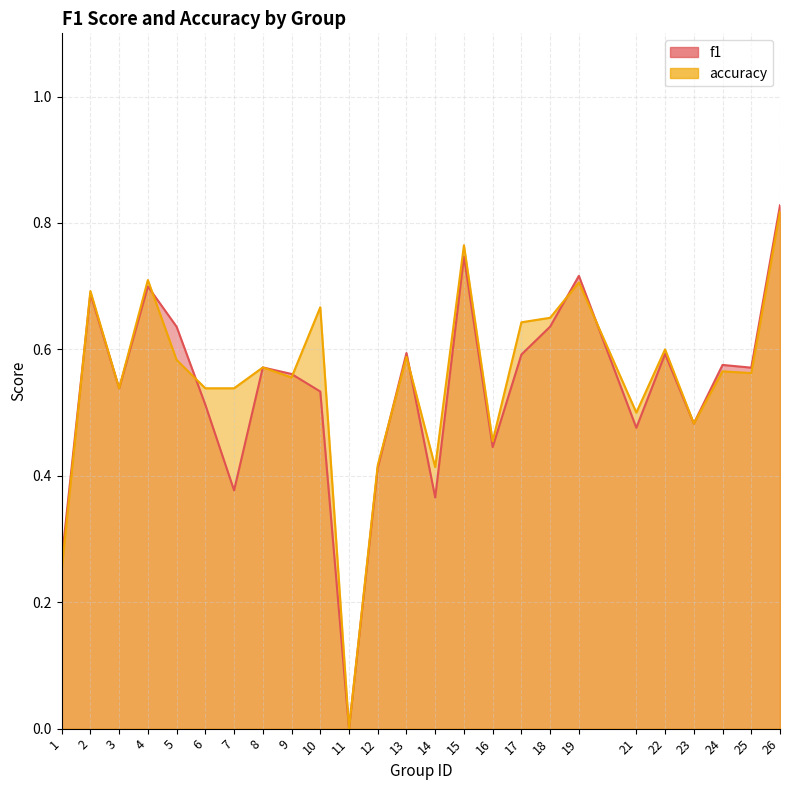

At how many categories does at least one series exceed 0?

24